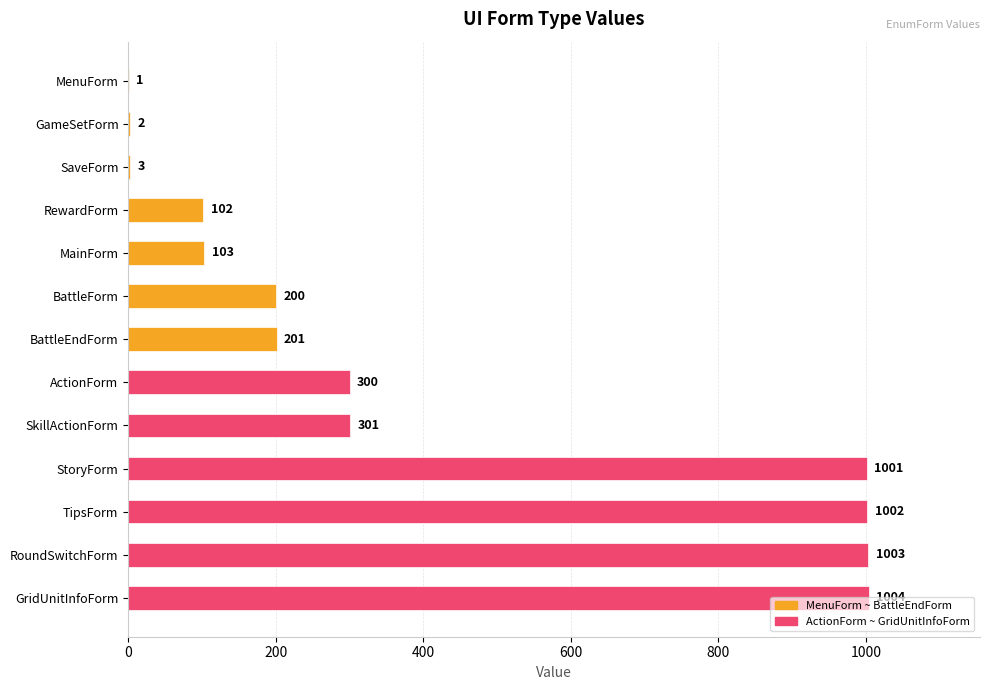

What is the sum of all values?

5223